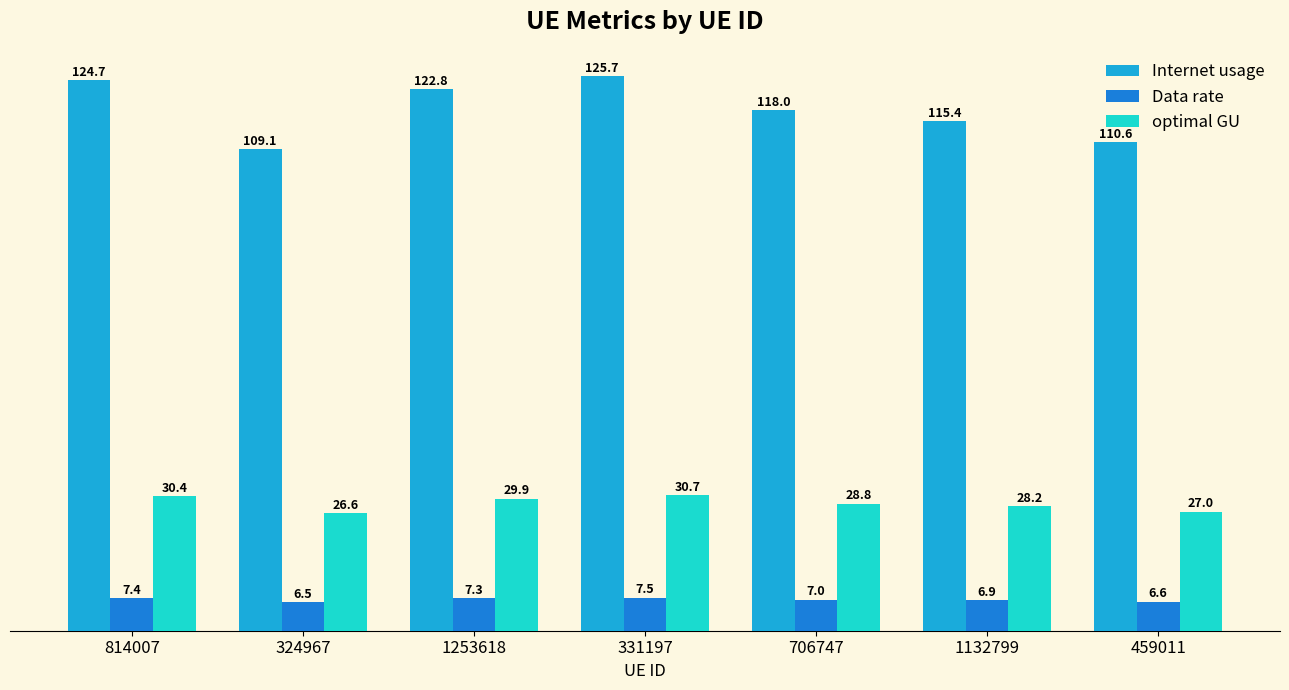

What is the maximum value shown in the chart?

125.7